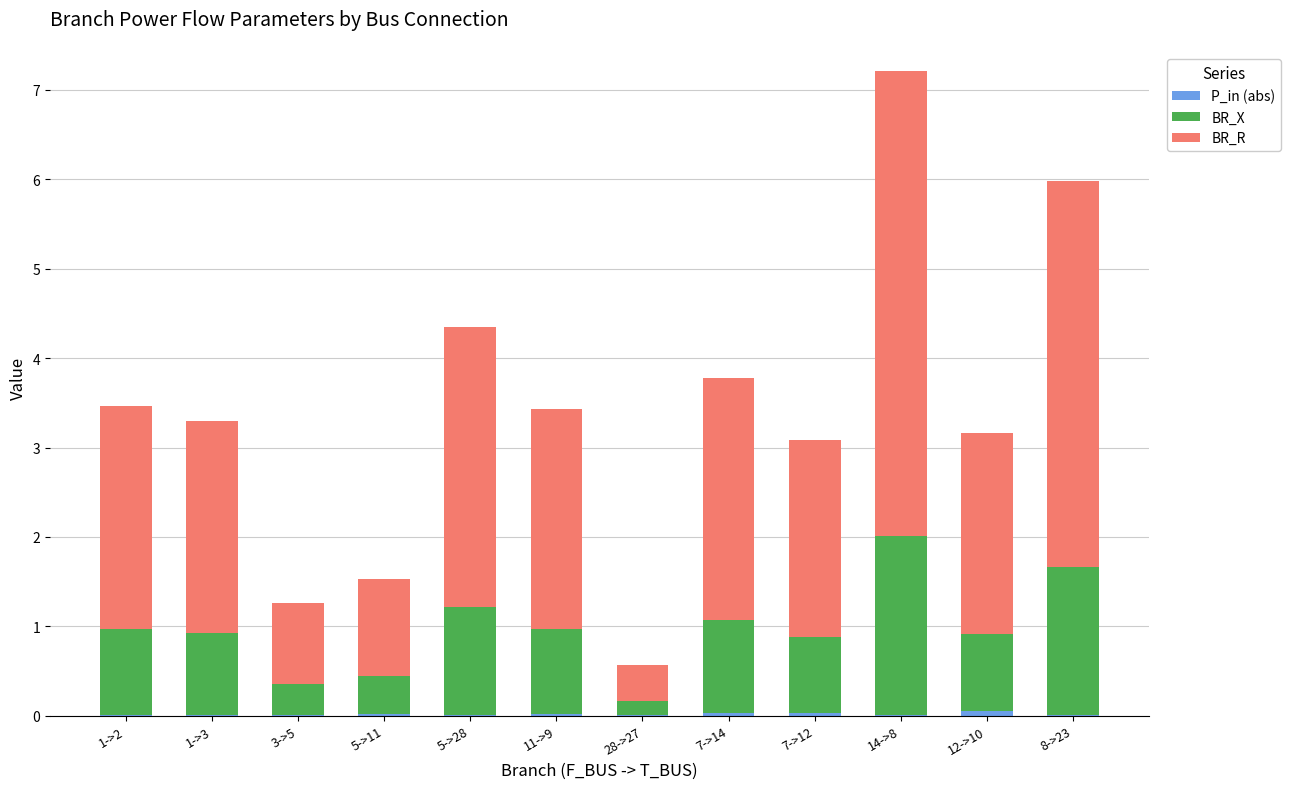

At which category is the sum across all series the highest?

14->8